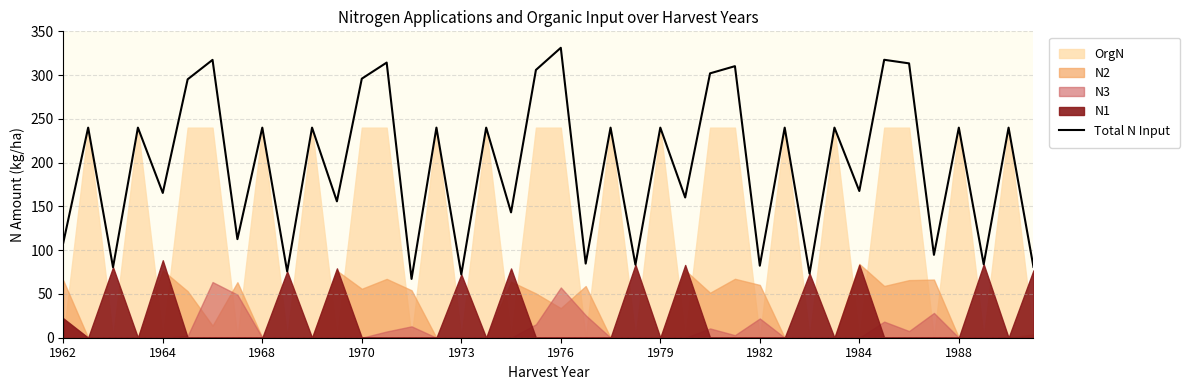

How many points are lower than both their immediate neighbors (excluding endpoints)?

16